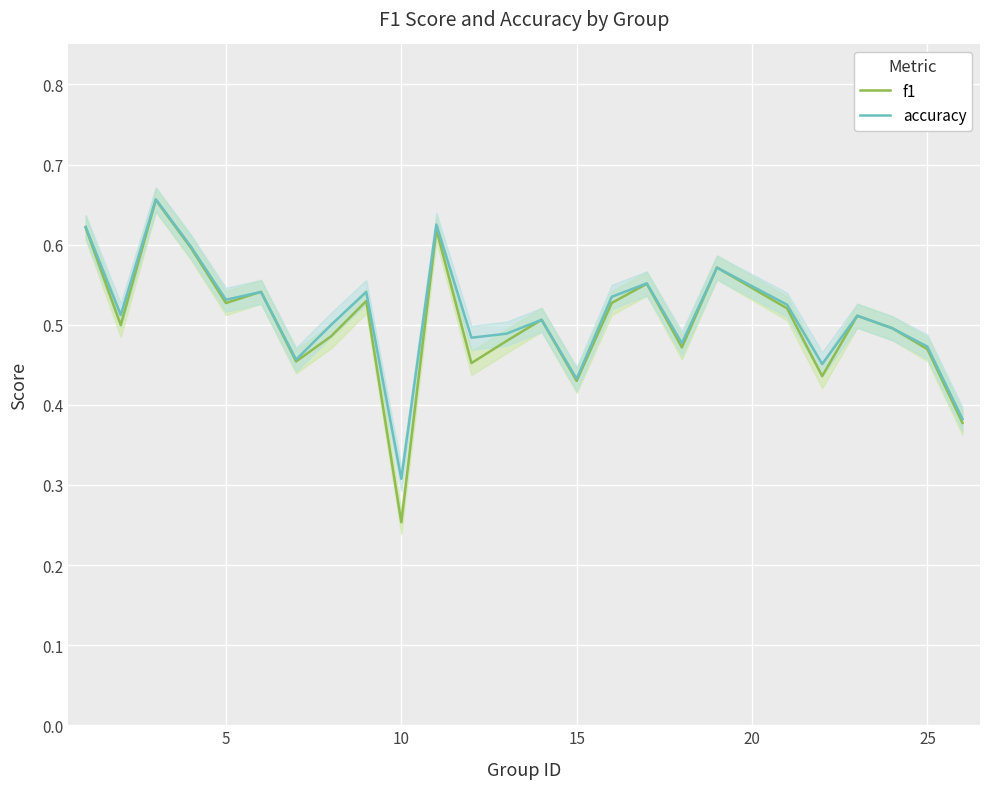

What is the lowest value of the f1 series?

0.3